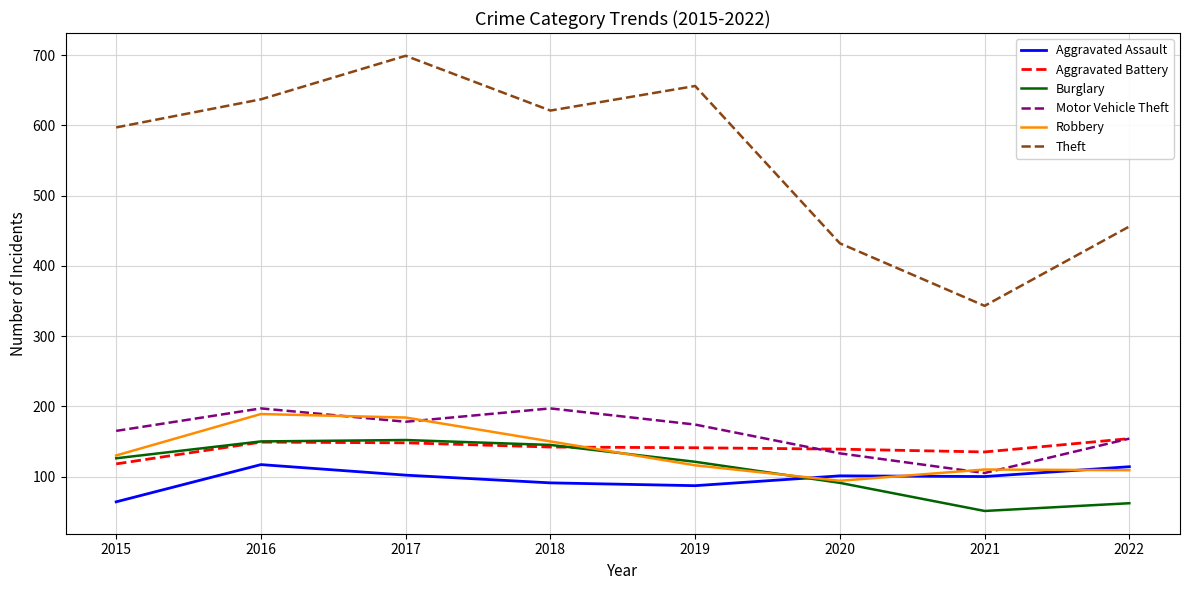

True or false: Theft and Aggravated Battery cross at least once.

False